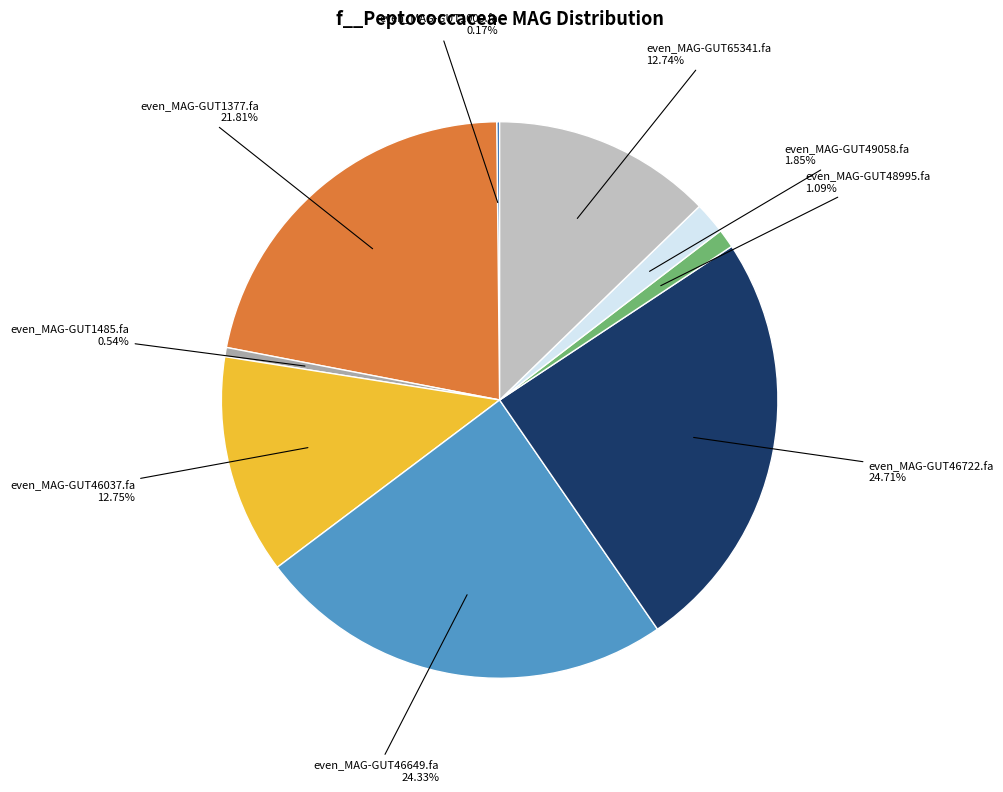

To the nearest percent, what is the difference between the largest and smallest slice percentages?

25%